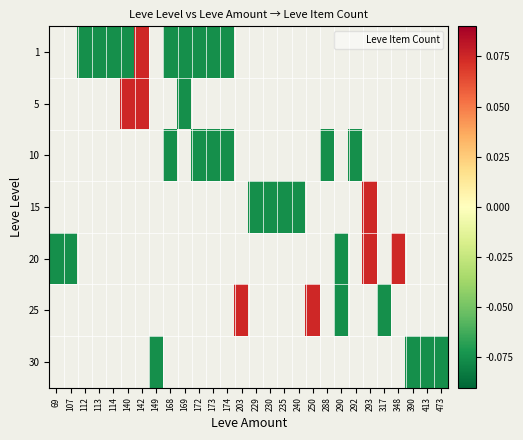

How many positive values does the 20 series have?

2